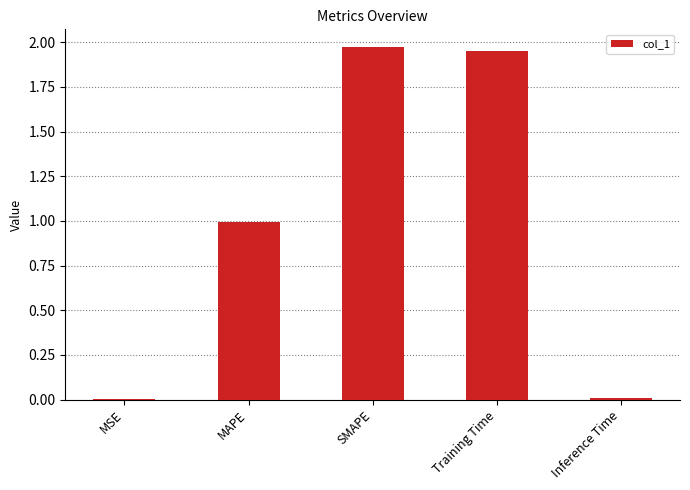

Between Training Time and Inference Time, which is larger?

Training Time